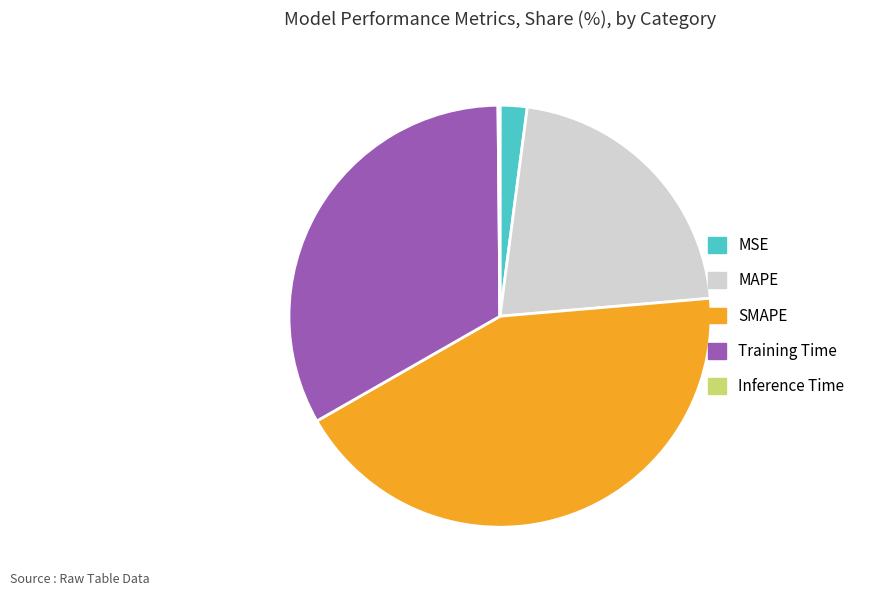

Does any single category account for the majority?

No